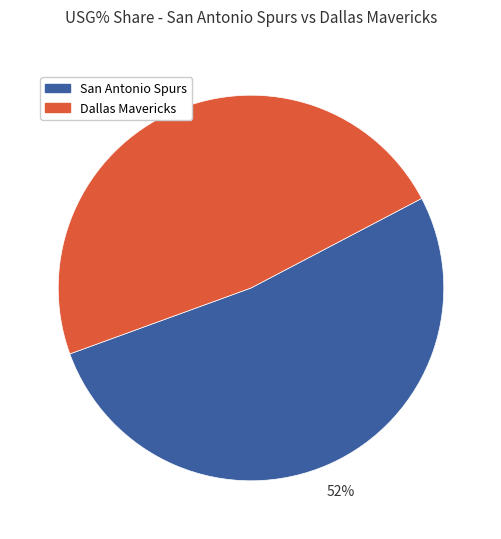

To the nearest percent, what is the average slice percentage?

50%